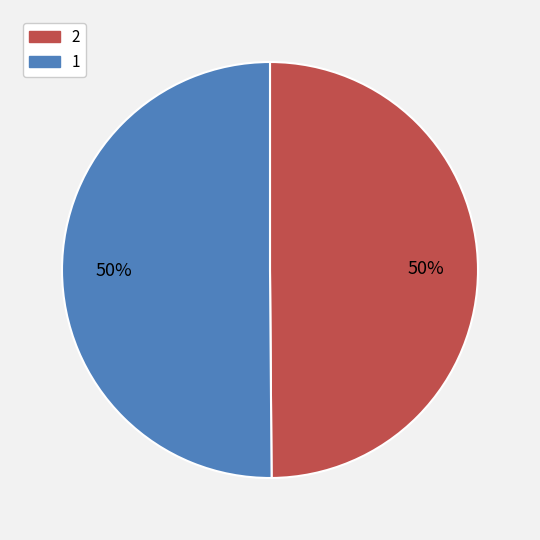

To the nearest percent, what portion does 1 represent?

50%